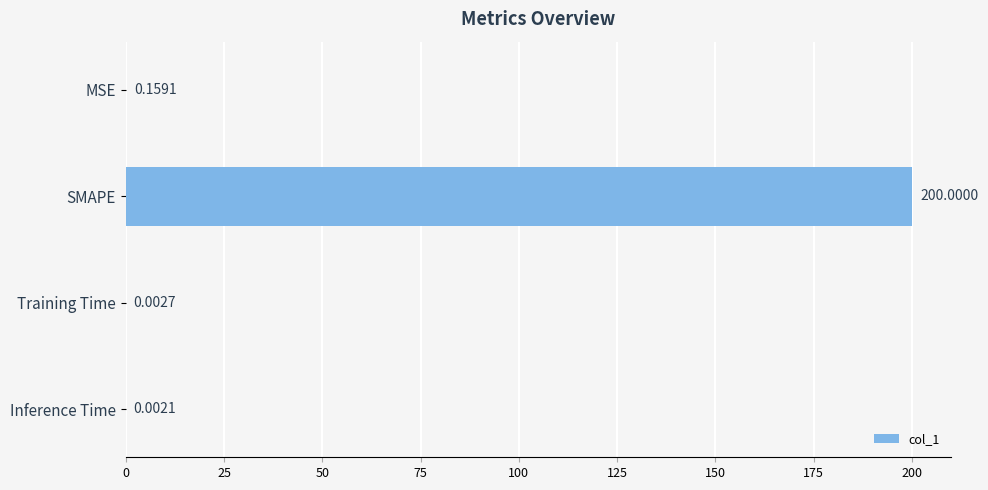

At which label is the value closest to 100?

MSE